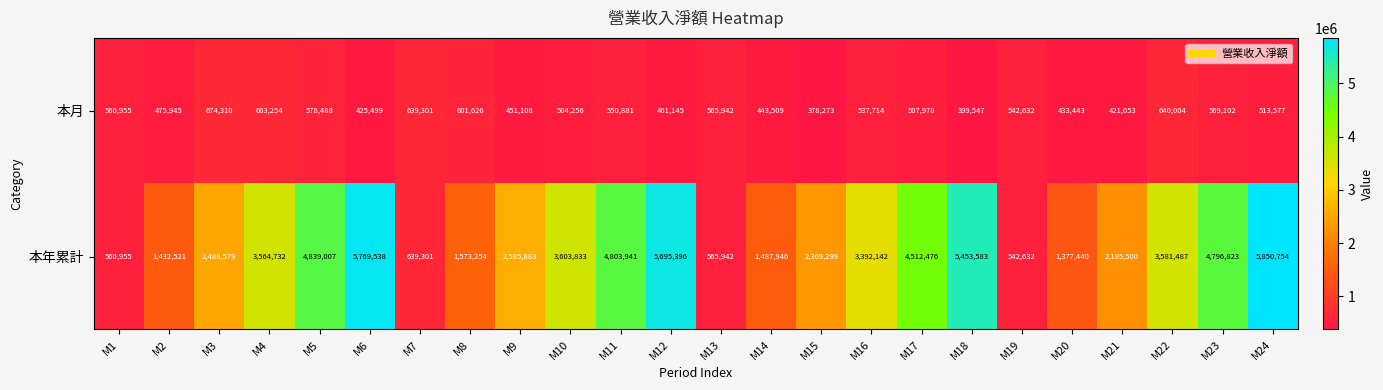

What is the sum of the 本月 values at M14 and M2?

919454